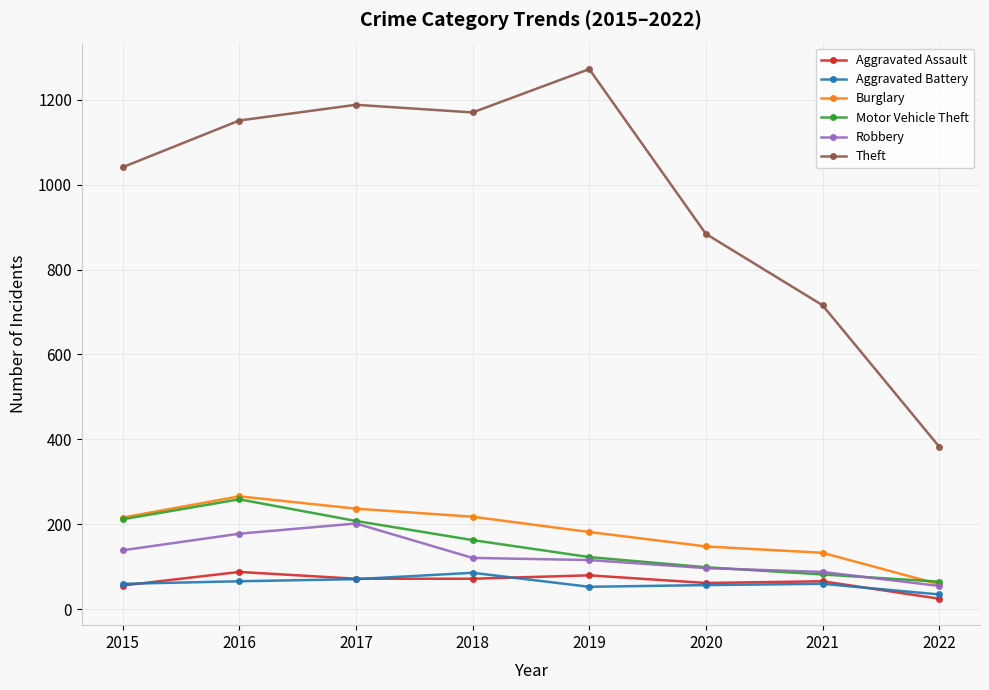

Does the chart have visible grid lines?

Yes